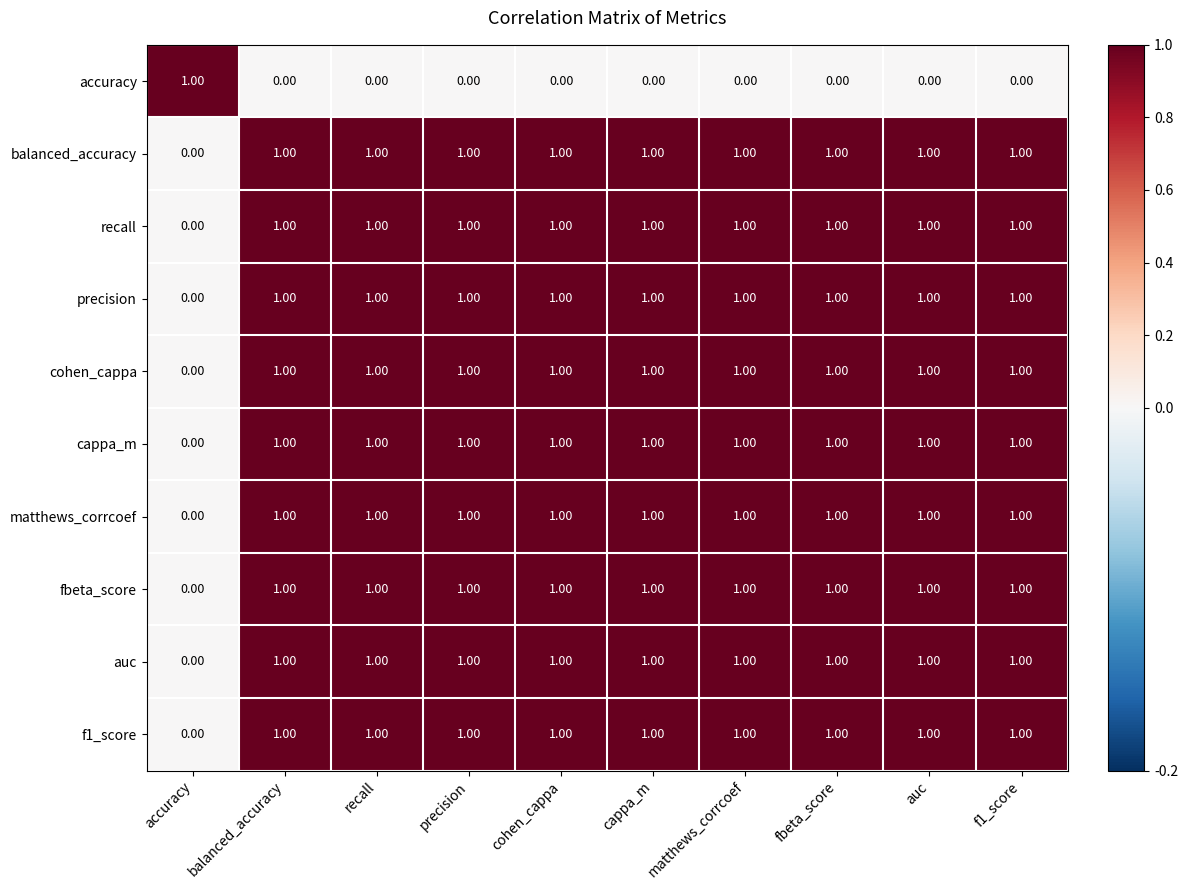

At which label is fbeta_score closest to 0?

accuracy